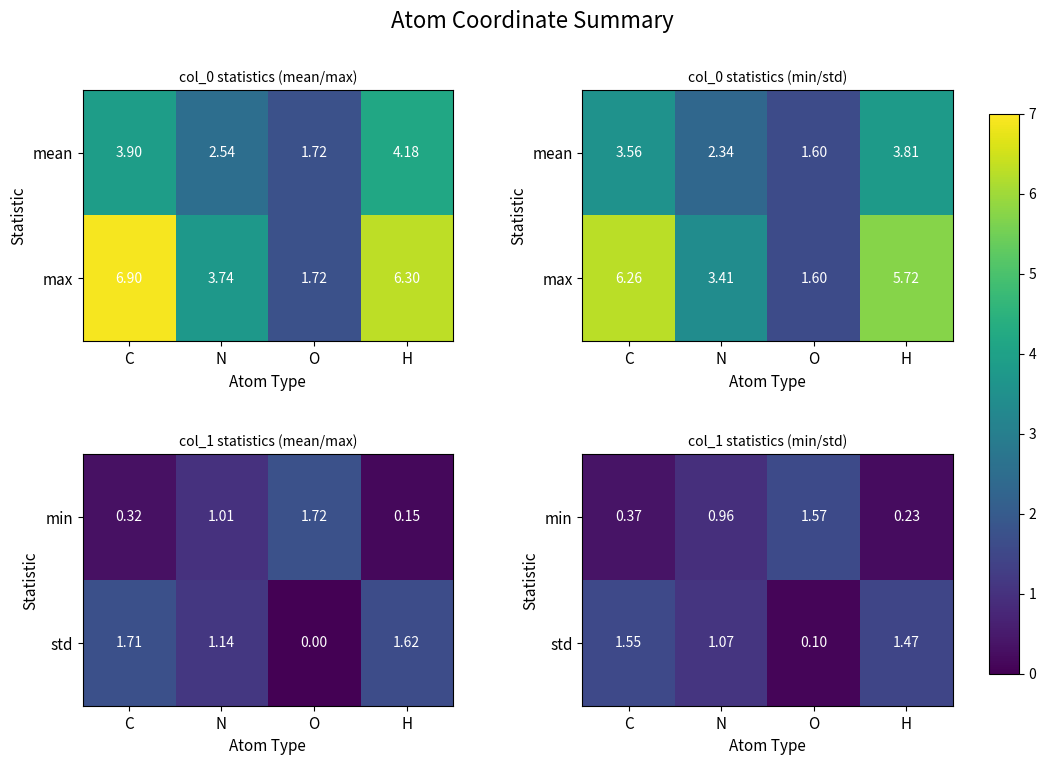

The value of min at N is 0.3. True or false?

False